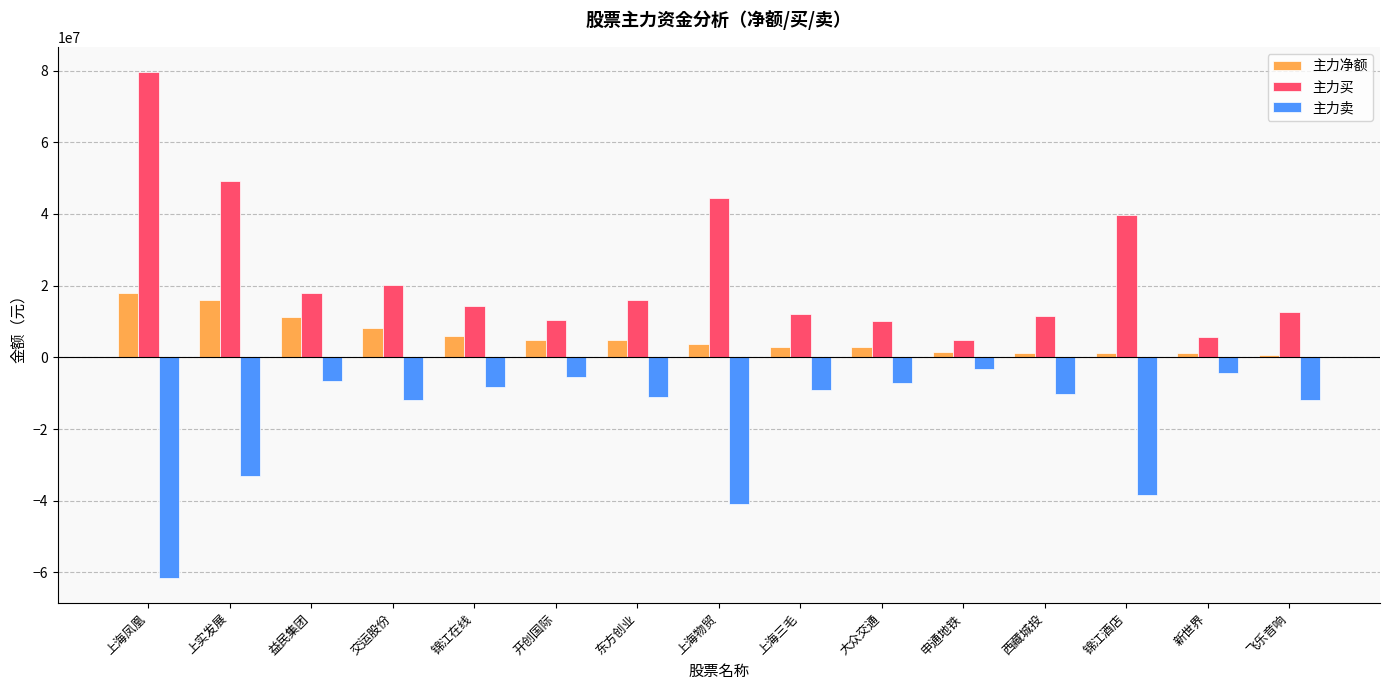

Rank the series by their average value, from highest to lowest.

主力买, 主力净额, 主力卖